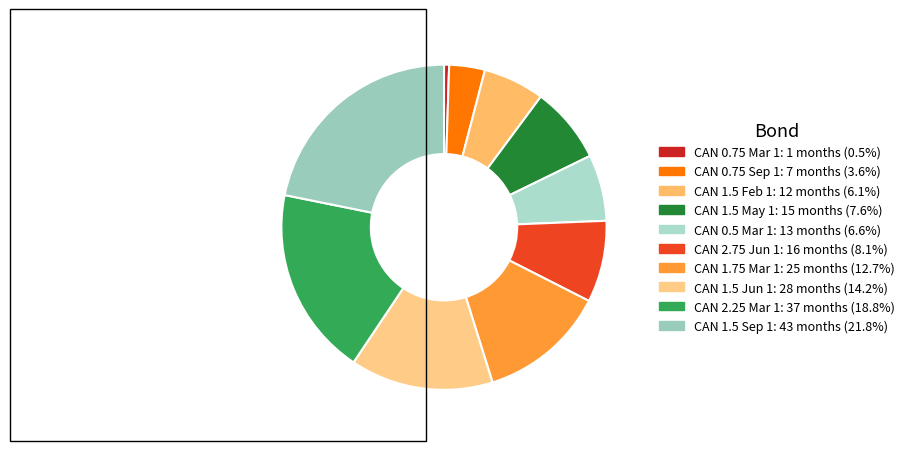

Approximately how many times larger is the value at CAN 0.75 Sep 1 compared to CAN 1.5 Jun 1?

0.2